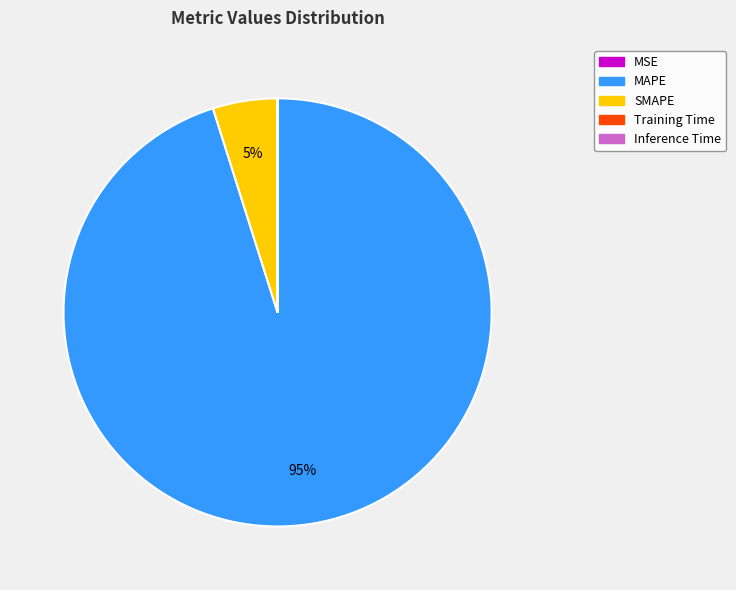

The SMAPE slice represents 14% of the pie. True or false?

False